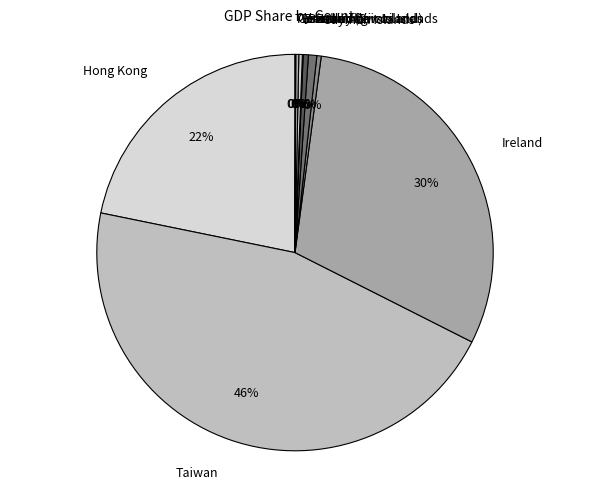

Which slice is the largest?

Taiwan